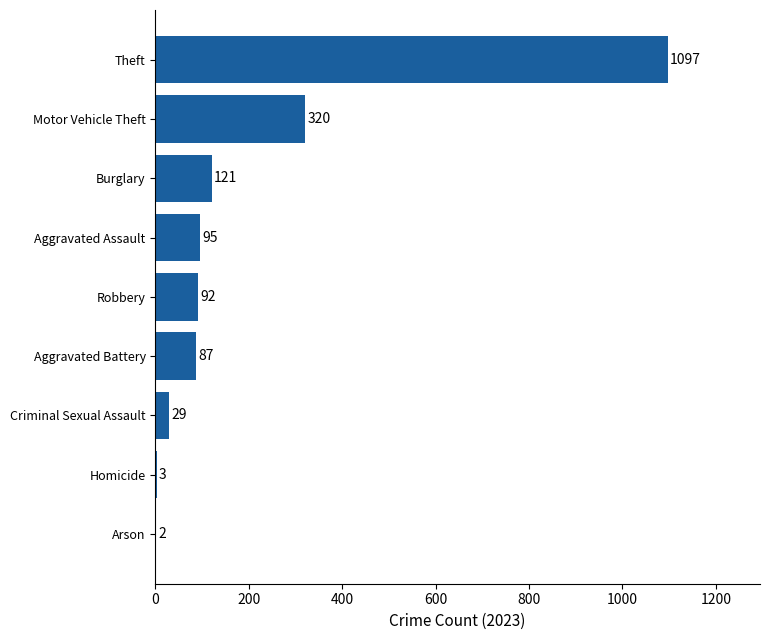

The chart shows a value of 152 at Motor Vehicle Theft. True or false?

False